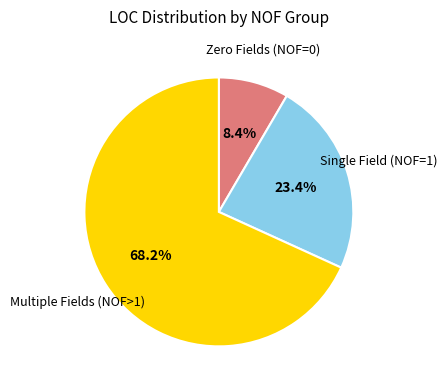

To the nearest percent, what is the difference between the largest and smallest slice percentages?

60%